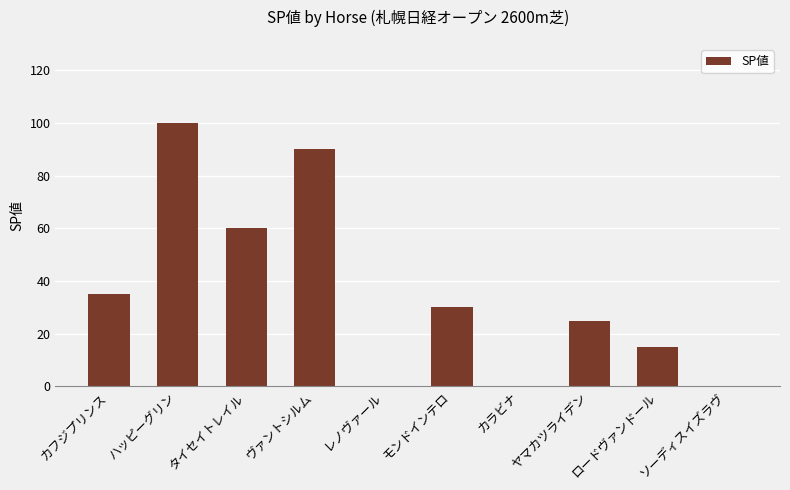

Which has a higher value, ハッピーグリン or カラビナ?

ハッピーグリン